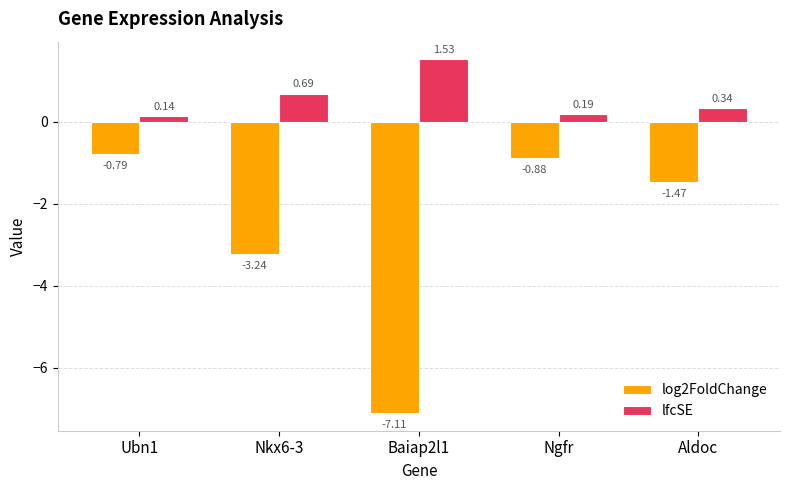

What is the difference between the lfcSE values at Aldoc and Baiap2l1?

1.2